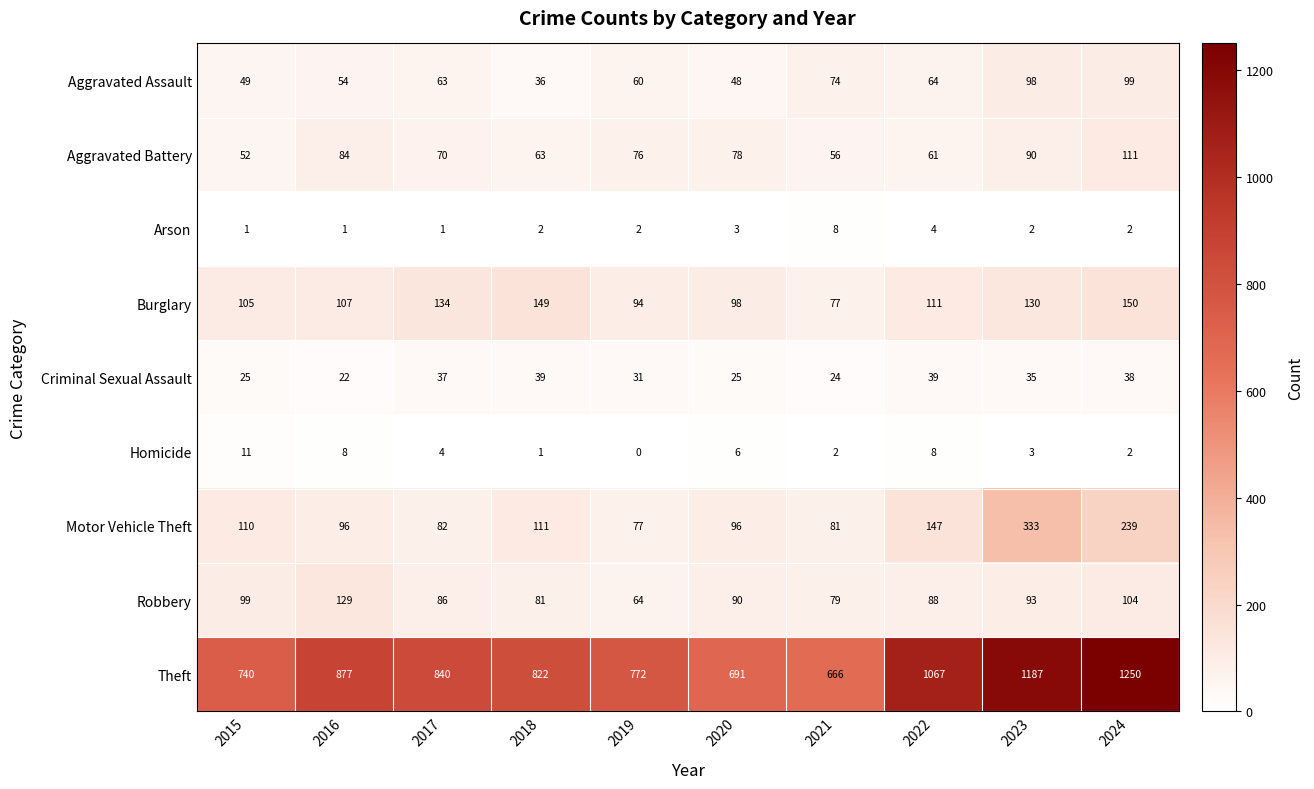

What is the total value across all series at 2020?

1135